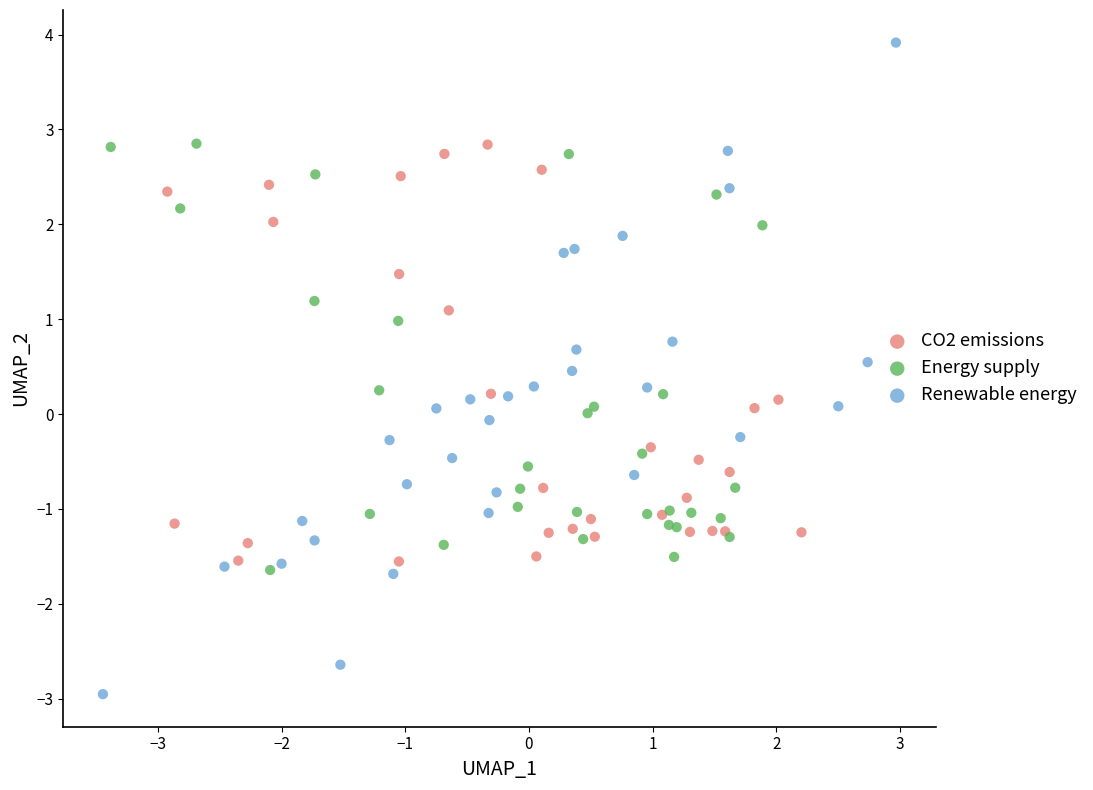

Which series has the largest Y range (max minus min)?

Renewable energy